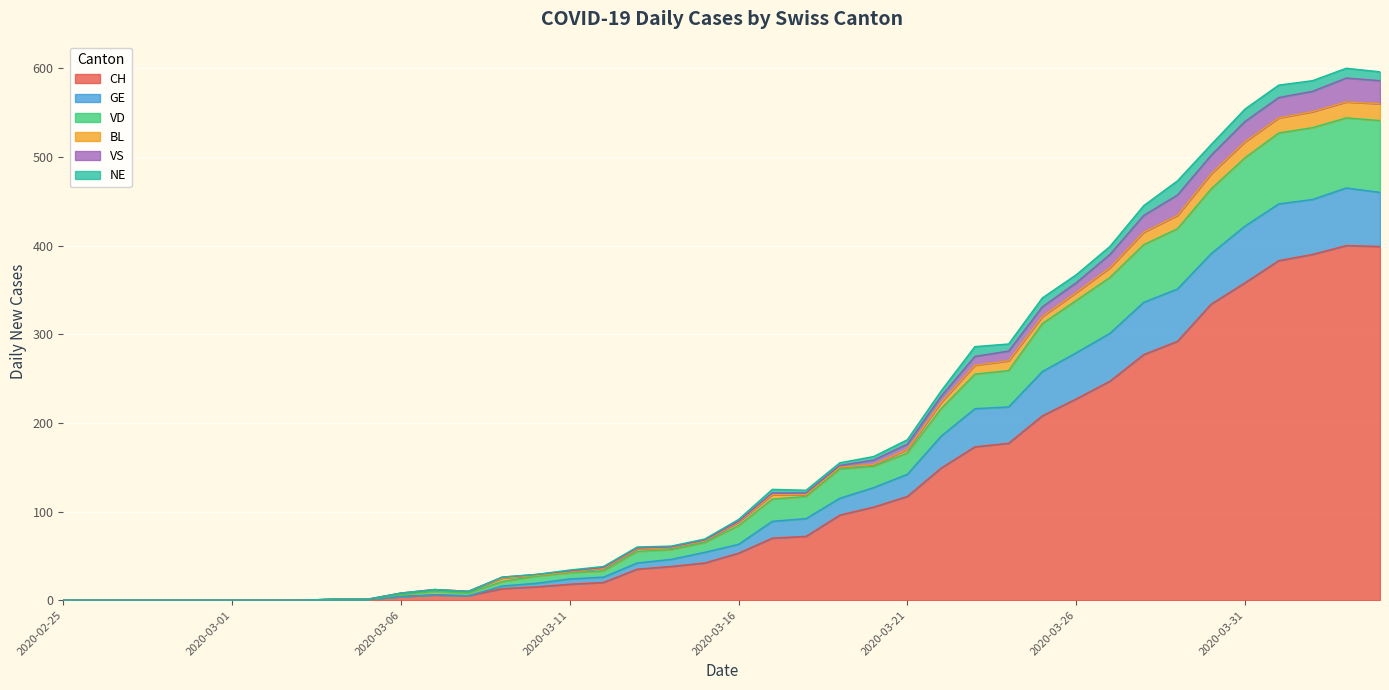

Is it true that CH equals -123 at 2020-02-25?

False